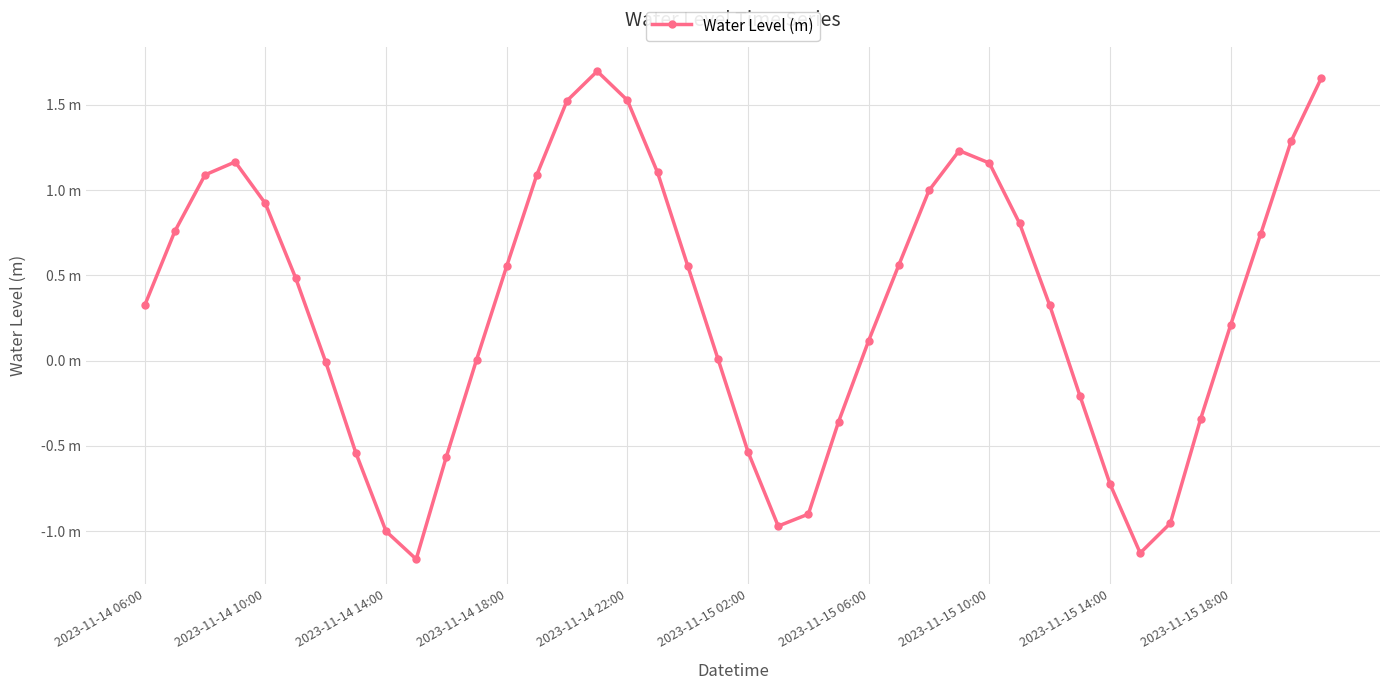

How many negative values are there?

14